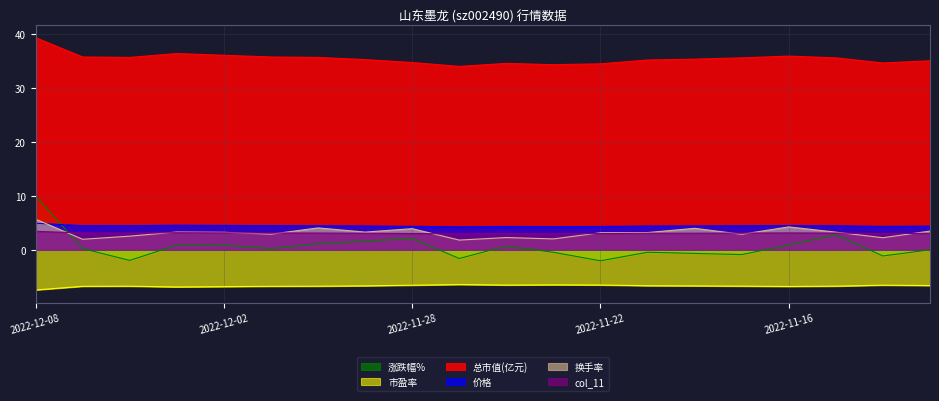

What is the average value of the 涨跌幅% series?

0.6